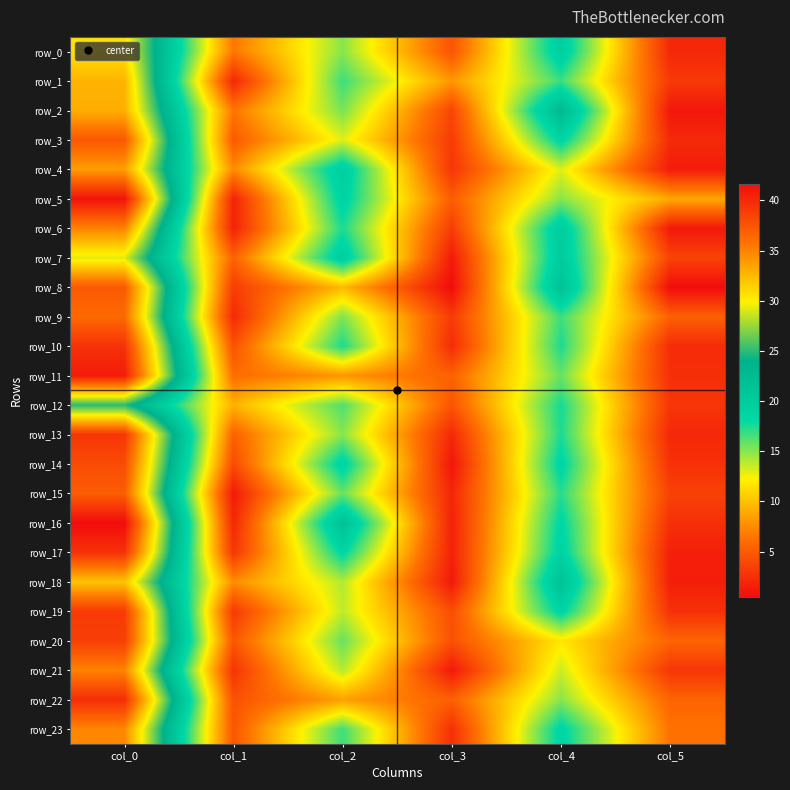

Which category has the lowest value across all series?

col_3